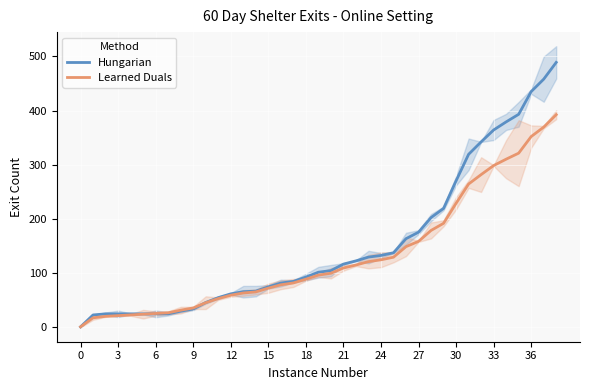

How many intersections are there between Hungarian and Learned Duals?

2